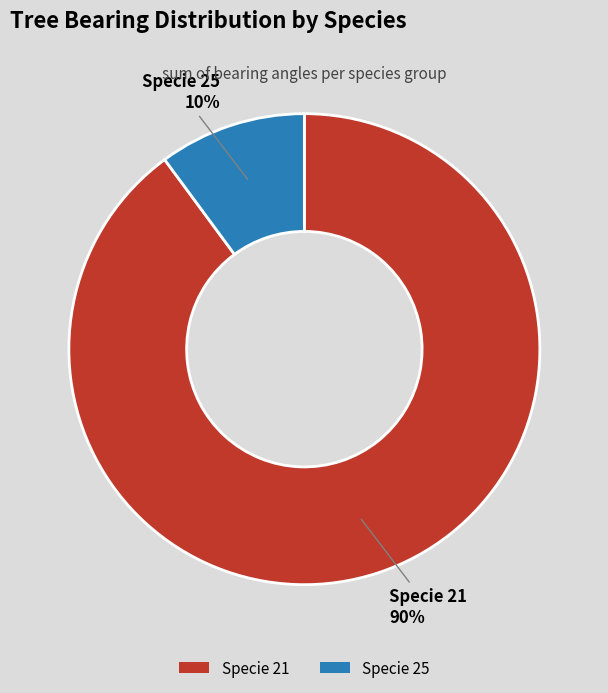

To the nearest percent, what is the difference between the largest and smallest slice percentages?

80%